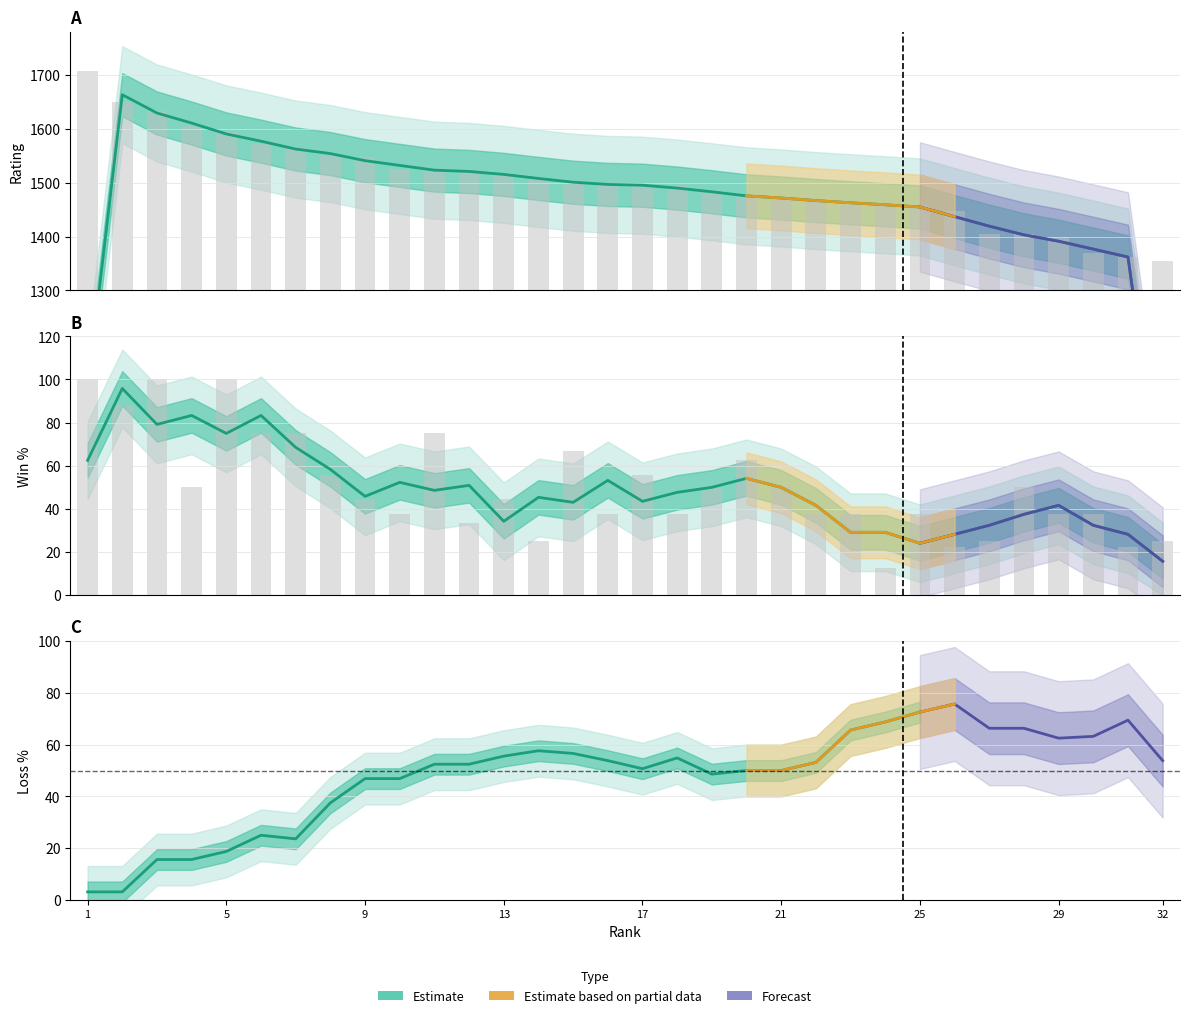

How many values in the Win series exceed 44?

17